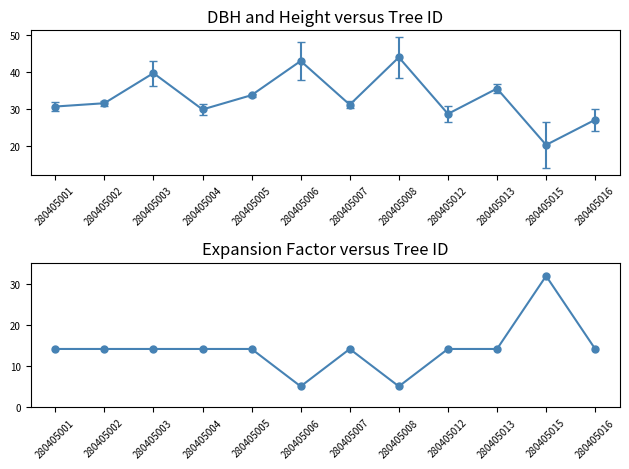

Which label corresponds to the largest value in the chart?

280405015